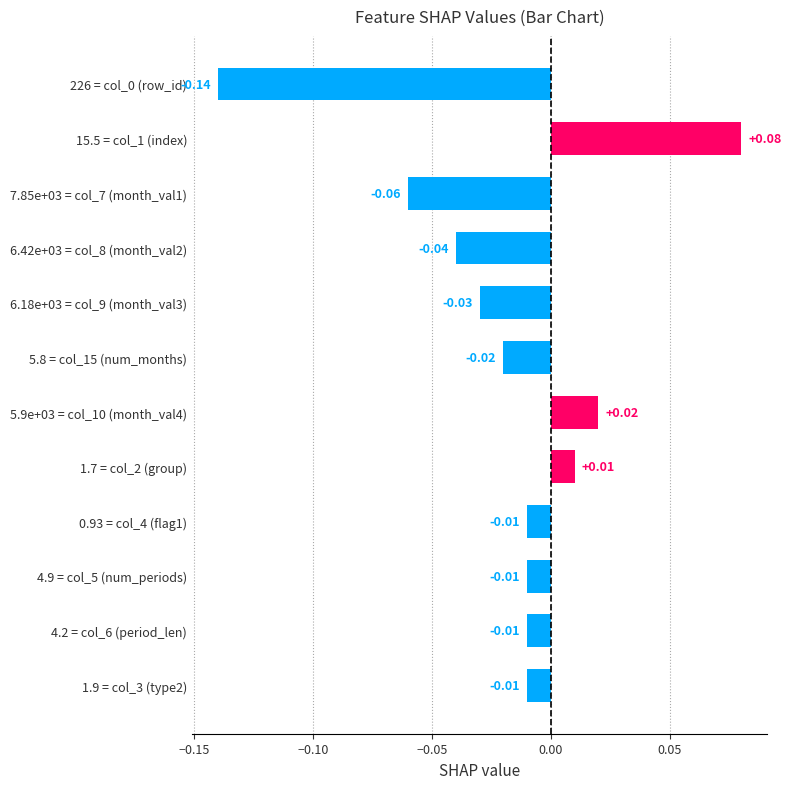

Which has a higher value, 7.85e+03 = col_7 (month_val1) or 5.9e+03 = col_10 (month_val4)?

5.9e+03 = col_10 (month_val4)